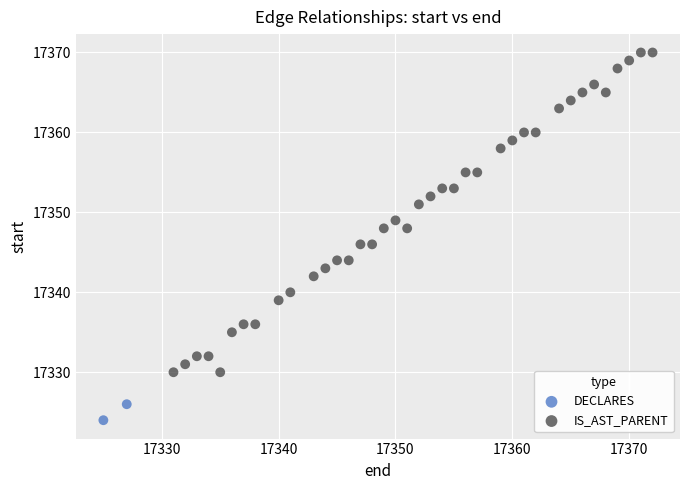

Which series has the widest spread of Y values?

IS_AST_PARENT